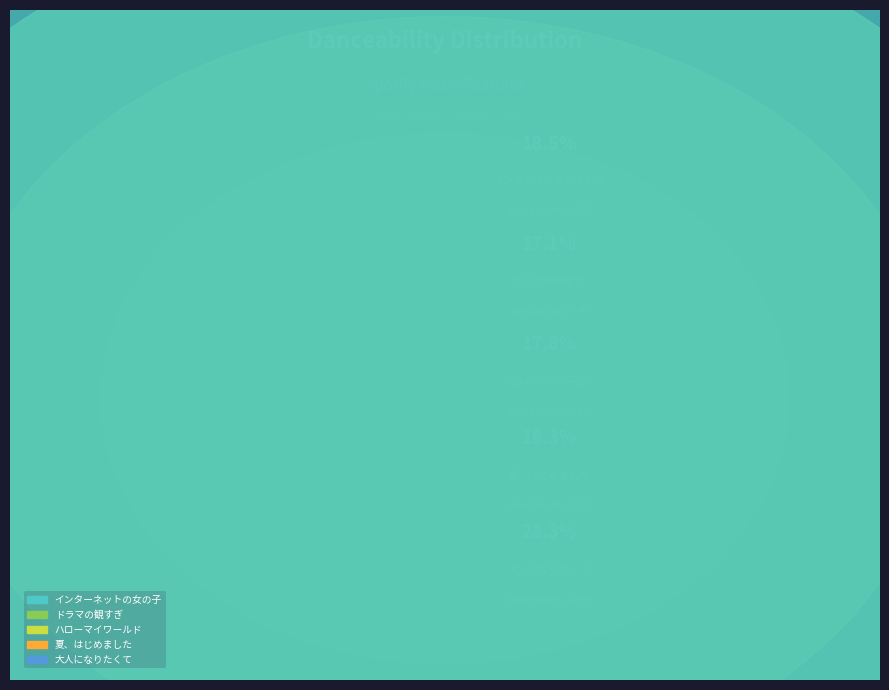

Is it true that インターネットの女の子 is 7% of the pie?

False